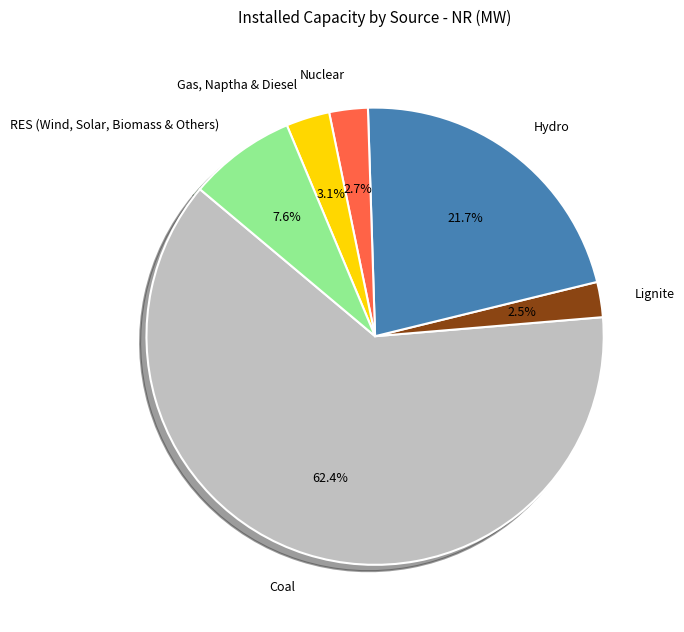

How many segments does this pie chart have?

6